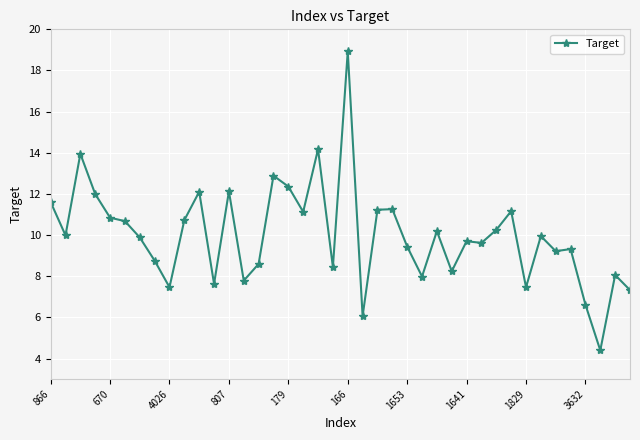

What is the average value?

10.0